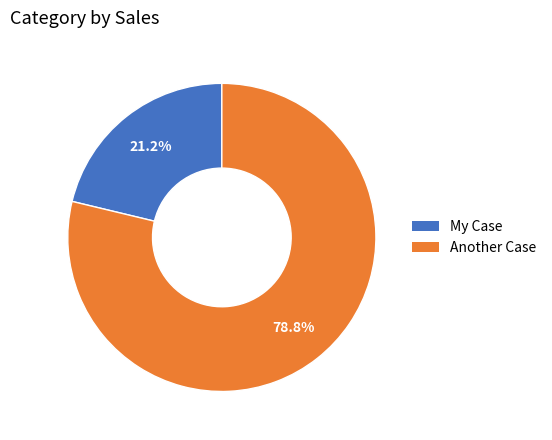

What portion of the pie excludes My Case?

78.8%